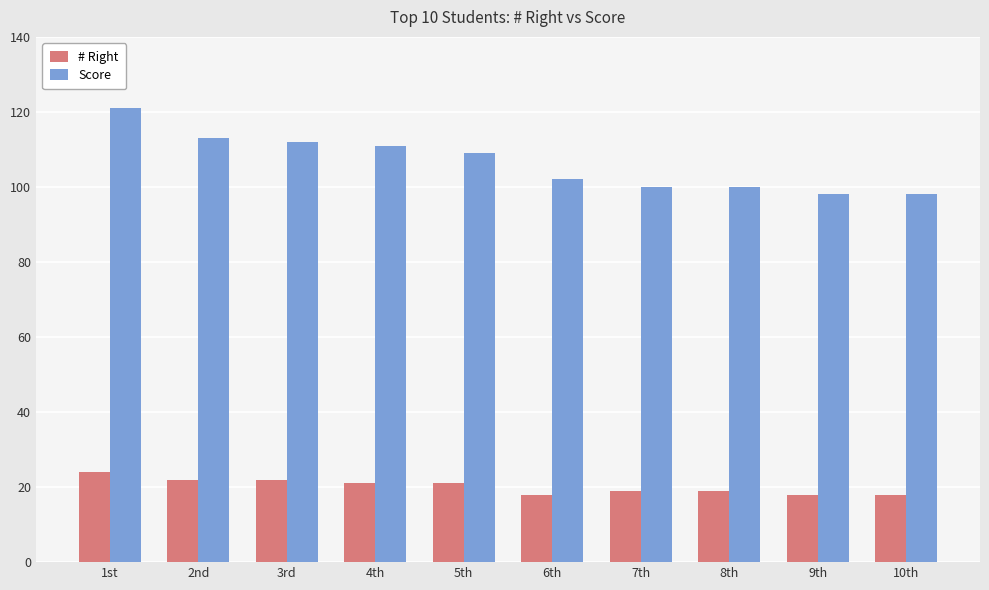

Which series has the largest total across all categories?

Score